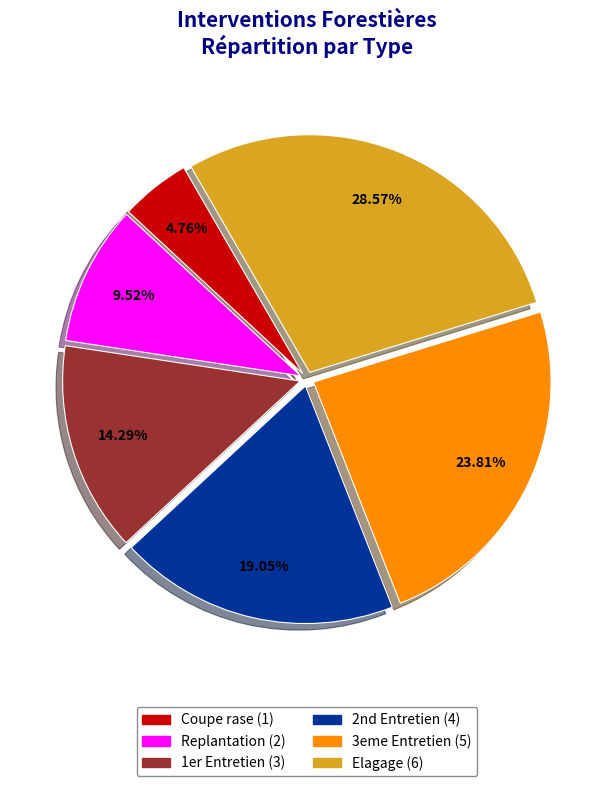

To the nearest percent, what is the difference between the Elagage and Coupe rase slice percentages?

24%